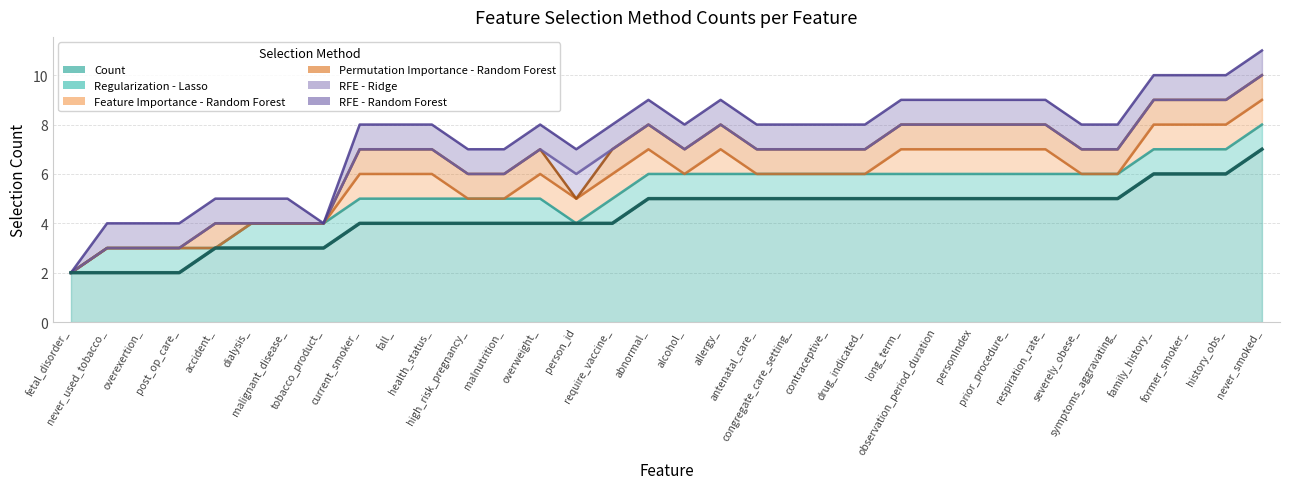

Reading left to right, what are all the values shown in this chart?

Count: fetal_disorder_=2	never_used_tobacco_=2	overexertion_=2	post_op_care_=2	accident_=3	dialysis_=3	malignant_disease_=3	tobacco_product_=3	current_smoker_=4	fall_=4	health_status_=4	high_risk_pregnancy_=4	malnutrition_=4	overweight_=4	person_id=4	require_vaccine_=4	abnormal_=5	alcohol_=5	allergy_=5	antenatal_care_=5	congregate_care_setting_=5	contraceptive_=5	drug_indicated_=5	long_term_=5	observation_period_duration=5	personIndex=5	prior_procedure_=5	respiration_rate_=5	severely_obese_=5	symptoms_aggravating_=5	family_history_=6	former_smoker_=6	history_obs_=6	never_smoked_=7
Regularization - Lasso: fetal_disorder_=0	never_used_tobacco_=1	overexertion_=1	post_op_care_=1	accident_=0	dialysis_=1	malignant_disease_=1	tobacco_product_=1	current_smoker_=1	fall_=1	health_status_=1	high_risk_pregnancy_=1	malnutrition_=1	overweight_=1	person_id=0	require_vaccine_=1	abnormal_=1	alcohol_=1	allergy_=1	antenatal_care_=1	congregate_care_setting_=1	contraceptive_=1	drug_indicated_=1	long_term_=1	observation_period_duration=1	personIndex=1	prior_procedure_=1	respiration_rate_=1	severely_obese_=1	symptoms_aggravating_=1	family_history_=1	former_smoker_=1	history_obs_=1	never_smoked_=1
Feature Importance - Random Forest: fetal_disorder_=0	never_used_tobacco_=0	overexertion_=0	post_op_care_=0	accident_=0	dialysis_=0	malignant_disease_=0	tobacco_product_=0	current_smoker_=1	fall_=1	health_status_=1	high_risk_pregnancy_=0	malnutrition_=0	overweight_=1	person_id=1	require_vaccine_=1	abnormal_=1	alcohol_=0	allergy_=1	antenatal_care_=0	congregate_care_setting_=0	contraceptive_=0	drug_indicated_=0	long_term_=1	observation_period_duration=1	personIndex=1	prior_procedure_=1	respiration_rate_=1	severely_obese_=0	symptoms_aggravating_=0	family_history_=1	former_smoker_=1	history_obs_=1	never_smoked_=1
Permutation Importance - Random Forest: fetal_disorder_=0	never_used_tobacco_=0	overexertion_=0	post_op_care_=0	accident_=1	dialysis_=0	malignant_disease_=0	tobacco_product_=0	current_smoker_=1	fall_=1	health_status_=1	high_risk_pregnancy_=1	malnutrition_=1	overweight_=1	person_id=0	require_vaccine_=1	abnormal_=1	alcohol_=1	allergy_=1	antenatal_care_=1	congregate_care_setting_=1	contraceptive_=1	drug_indicated_=1	long_term_=1	observation_period_duration=1	personIndex=1	prior_procedure_=1	respiration_rate_=1	severely_obese_=1	symptoms_aggravating_=1	family_history_=1	former_smoker_=1	history_obs_=1	never_smoked_=1
RFE - Ridge: fetal_disorder_=0	never_used_tobacco_=0	overexertion_=0	post_op_care_=0	accident_=0	dialysis_=0	malignant_disease_=0	tobacco_product_=0	current_smoker_=0	fall_=0	health_status_=0	high_risk_pregnancy_=0	malnutrition_=0	overweight_=0	person_id=1	require_vaccine_=0	abnormal_=0	alcohol_=0	allergy_=0	antenatal_care_=0	congregate_care_setting_=0	contraceptive_=0	drug_indicated_=0	long_term_=0	observation_period_duration=0	personIndex=0	prior_procedure_=0	respiration_rate_=0	severely_obese_=0	symptoms_aggravating_=0	family_history_=0	former_smoker_=0	history_obs_=0	never_smoked_=0
RFE - Random Forest: fetal_disorder_=0	never_used_tobacco_=1	overexertion_=1	post_op_care_=1	accident_=1	dialysis_=1	malignant_disease_=1	tobacco_product_=0	current_smoker_=1	fall_=1	health_status_=1	high_risk_pregnancy_=1	malnutrition_=1	overweight_=1	person_id=1	require_vaccine_=1	abnormal_=1	alcohol_=1	allergy_=1	antenatal_care_=1	congregate_care_setting_=1	contraceptive_=1	drug_indicated_=1	long_term_=1	observation_period_duration=1	personIndex=1	prior_procedure_=1	respiration_rate_=1	severely_obese_=1	symptoms_aggravating_=1	family_history_=1	former_smoker_=1	history_obs_=1	never_smoked_=1